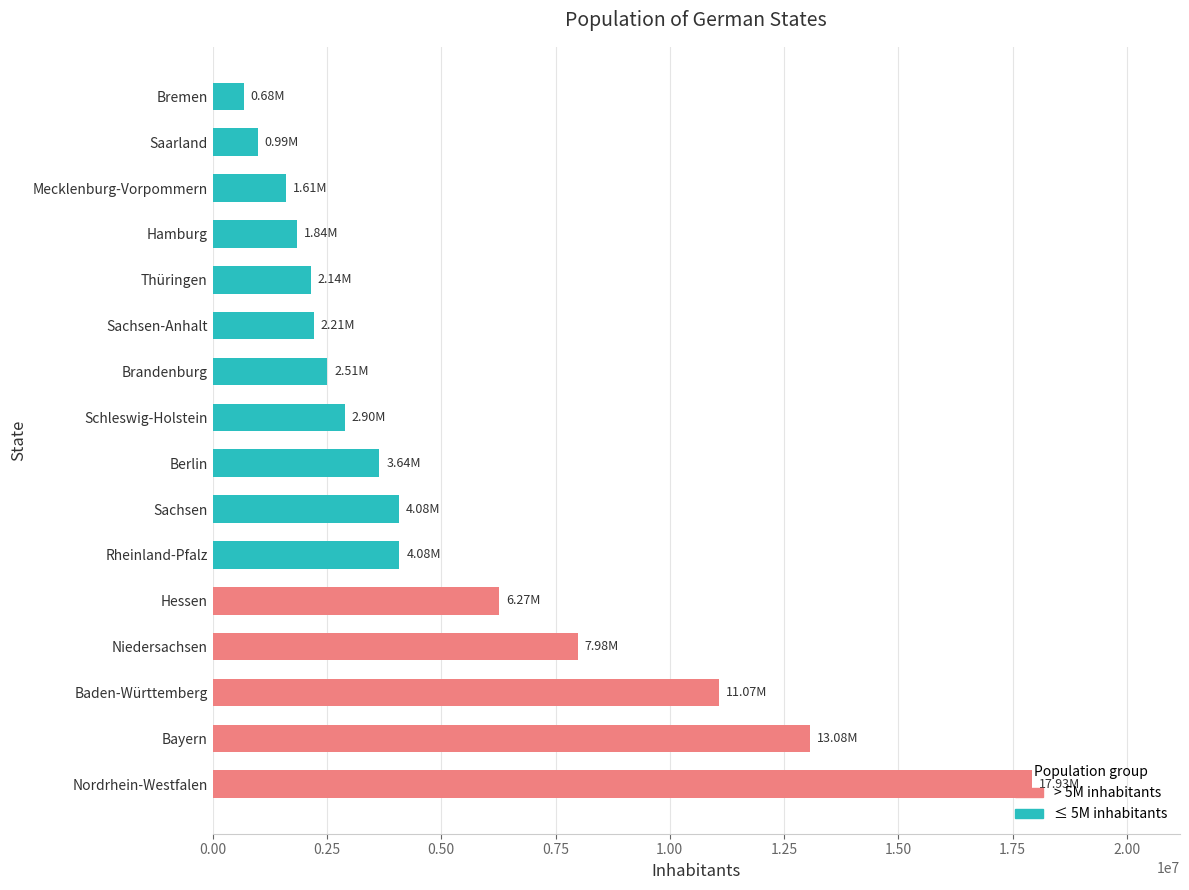

Count the number of data series in this chart.

1